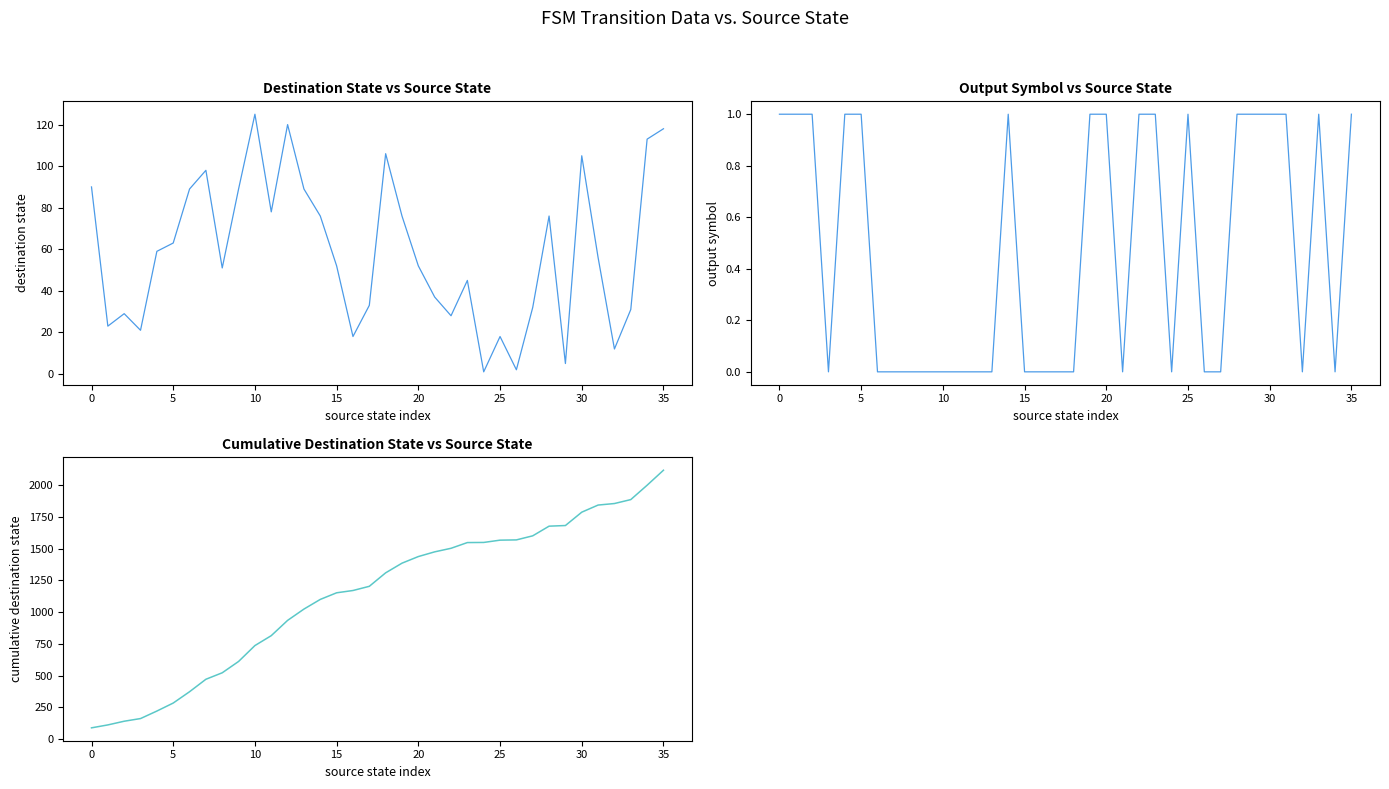

True or false: destination_state and output_symbol cross at least once.

False